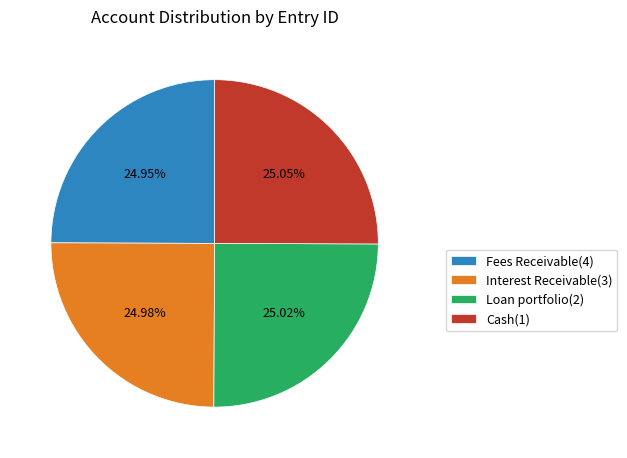

What percentage is the Loan portfolio(2) slice, to the nearest percent?

25%